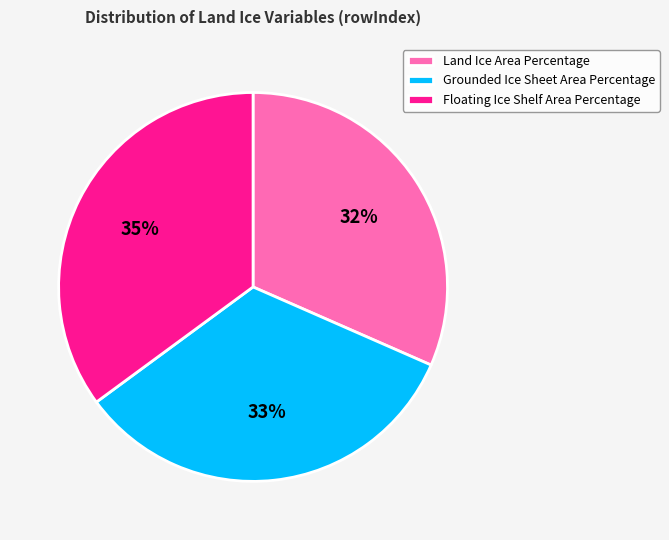

Which slice is the largest?

Floating Ice Shelf Area Percentage